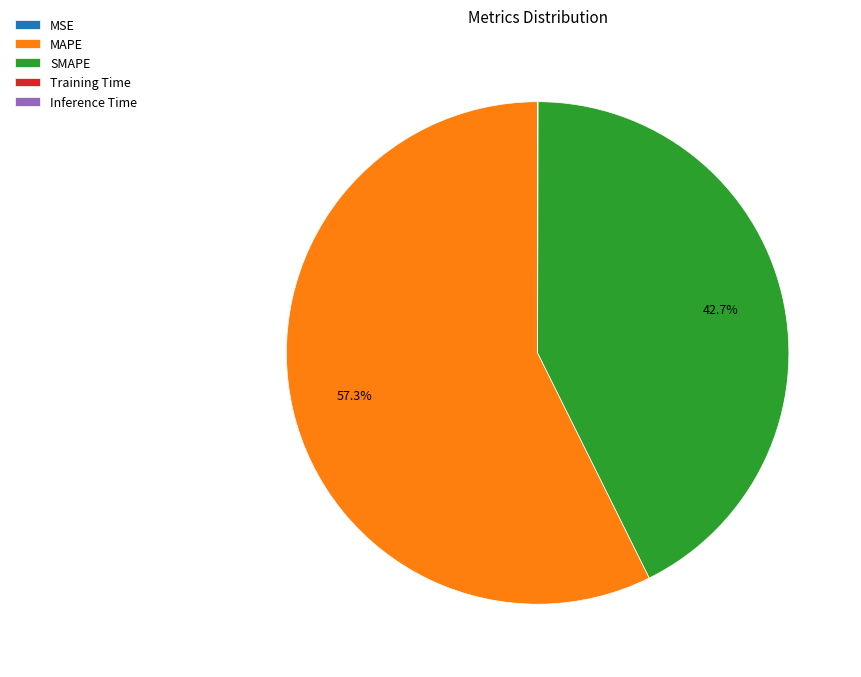

To the nearest percent, what is the average slice percentage?

20%